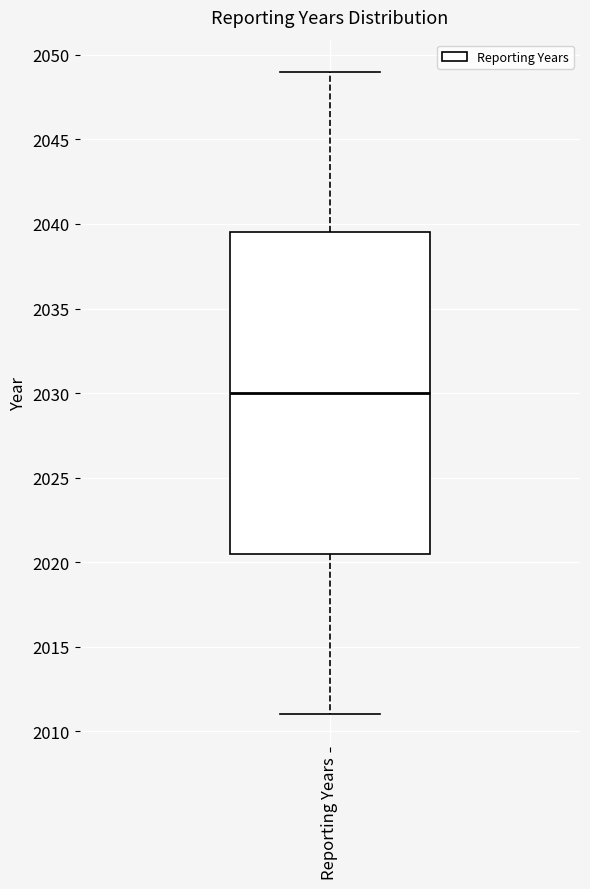

Where does the median line of the box for Reporting Years sit on the y-axis? The values are not printed on the chart, so give them approximately, as read against the axis.

2030.0